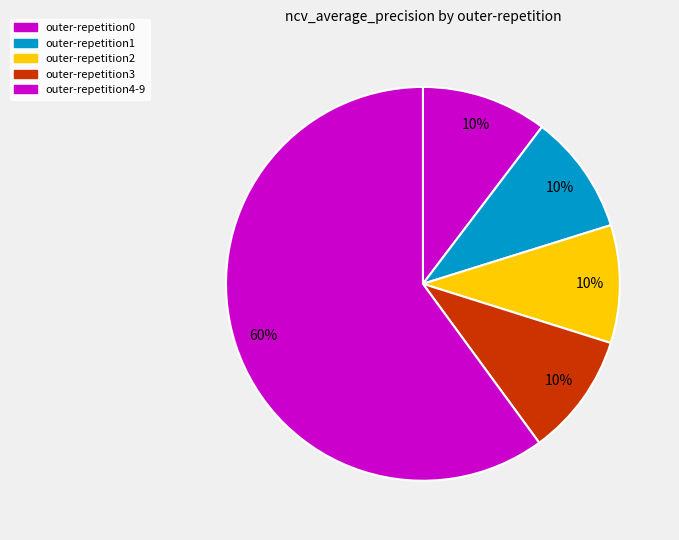

How many segments does this pie chart have?

5